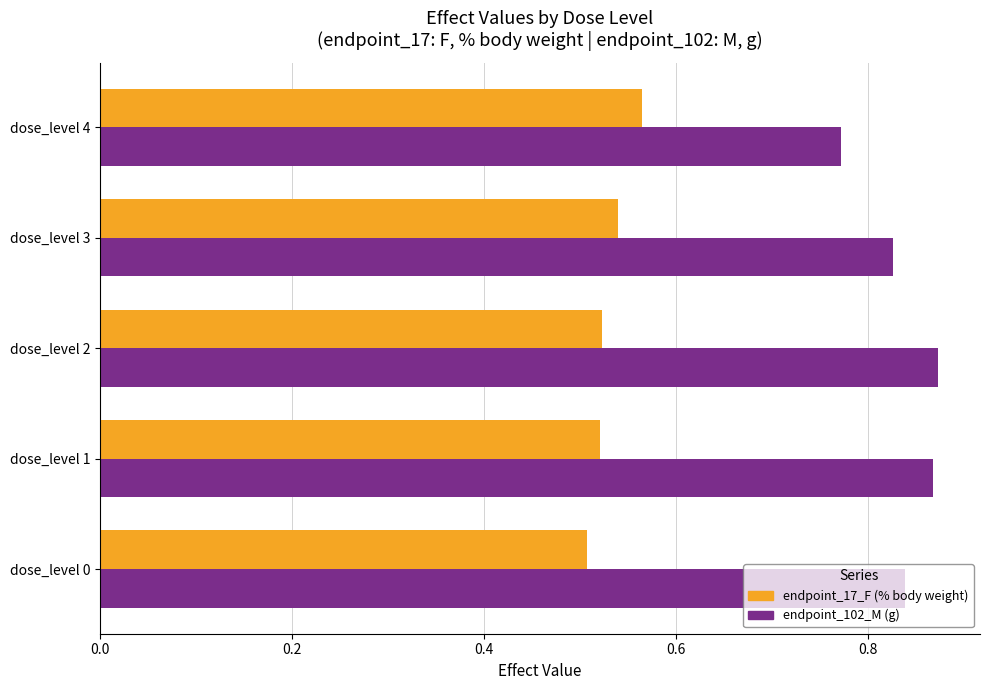

Where is endpoint_102_M (g) nearest to the value 0?

dose_level 4